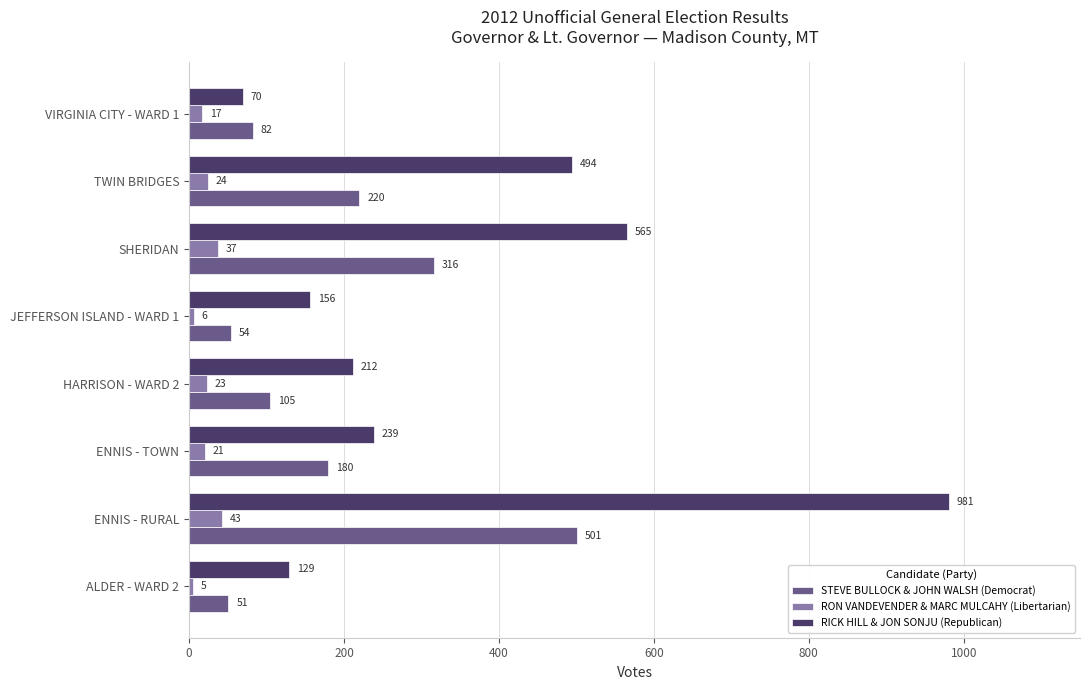

The RICK HILL & JON SONJU (Republican) series shows 394 at ENNIS - TOWN. True or false?

False